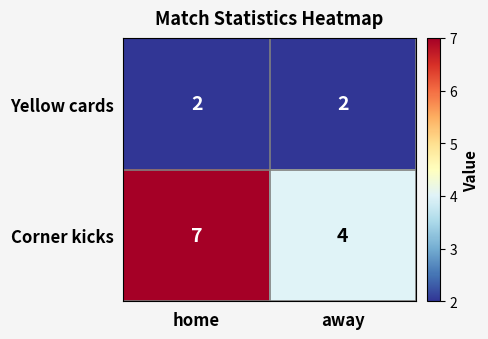

The value of Corner kicks at home is 12. True or false?

False